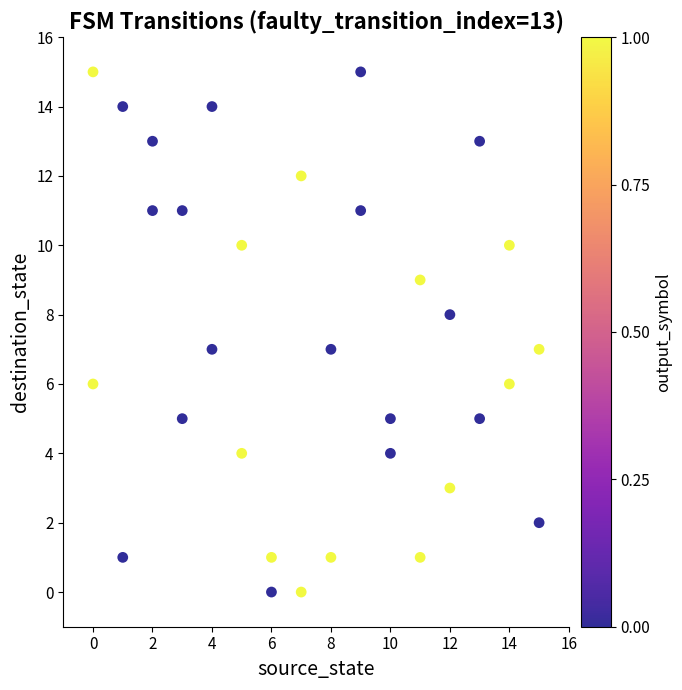

What is the range of Y values (max minus min)?

15